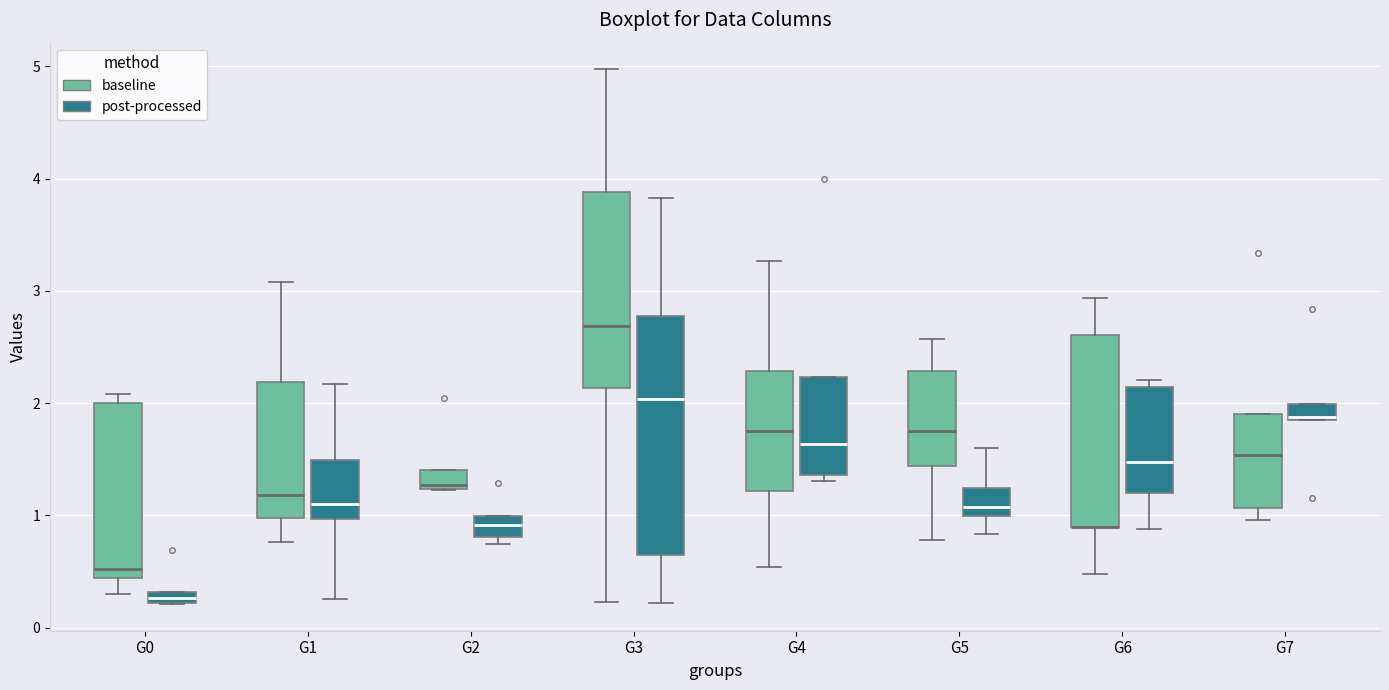

Comparing the boxes themselves (not the whiskers), which one is the tallest?

G3 (post-processed)